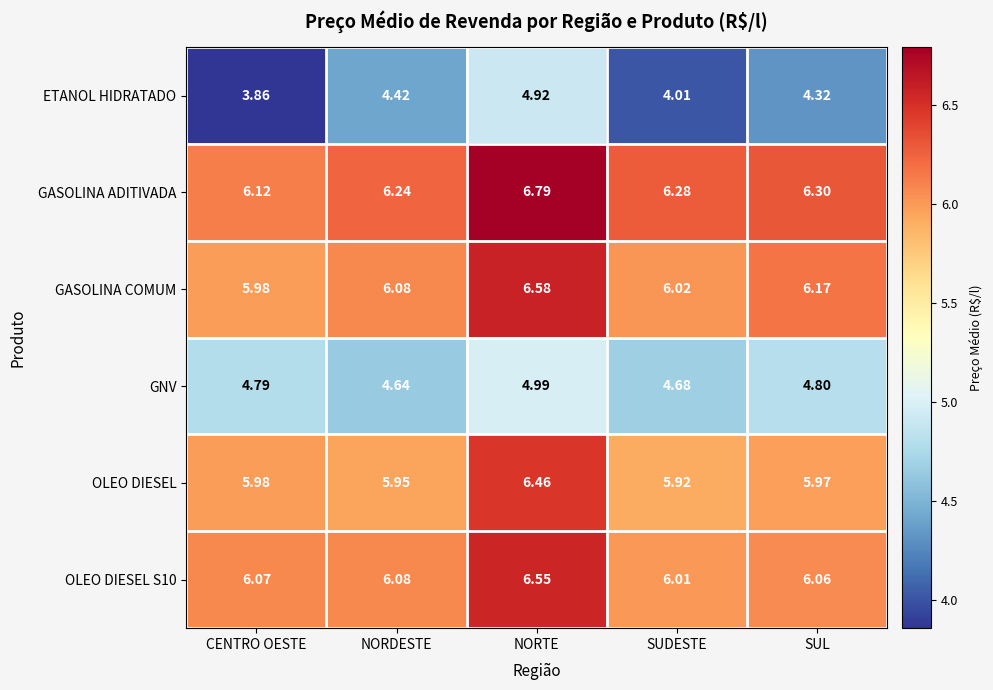

At which category is the sum across all series the highest?

NORTE